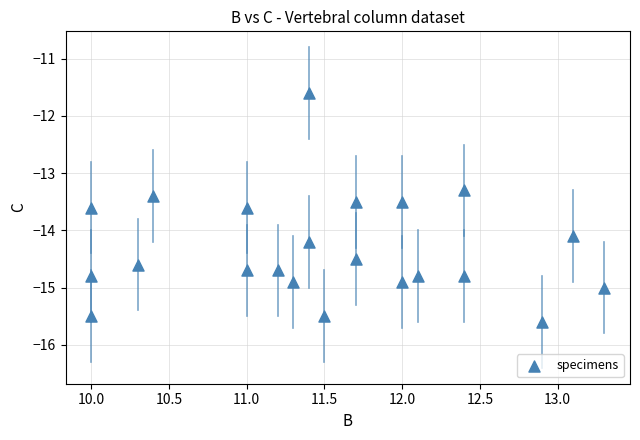

What is the range of Y values (max minus min)?

4.0